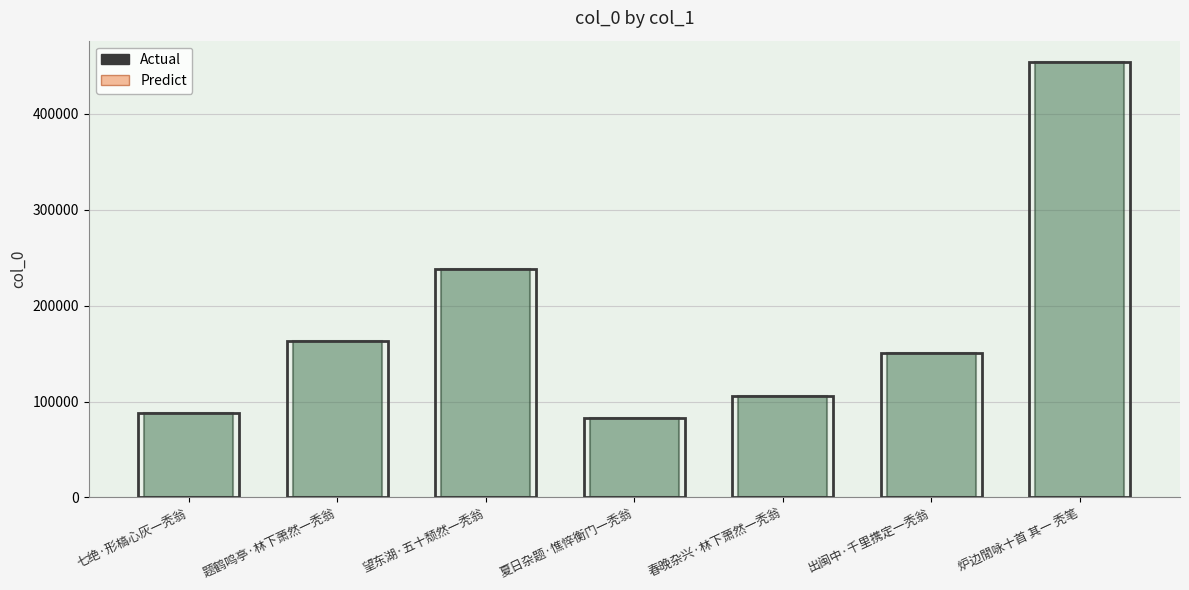

Which category has the highest value across all series?

炉边閒咏十首 其一 秃笔